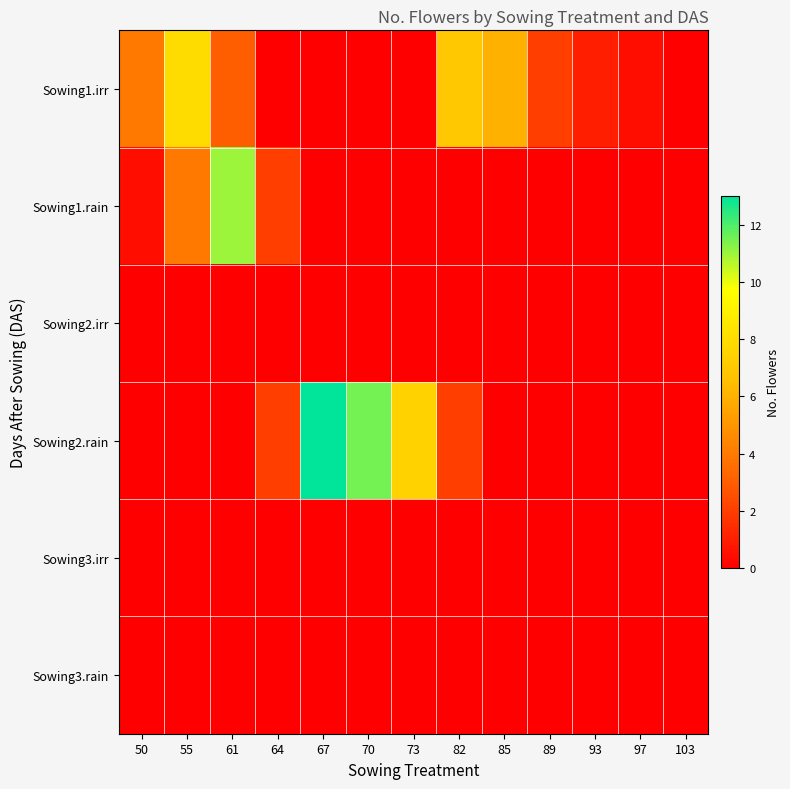

Reading left to right, transcribe all the data shown in this chart.

Sowing1.irr: 50=4.0	55=8.0	61=3.0	64=0.0	67=0.0	70=0.0	73=0.0	82=7.0	85=6.0	89=2.0	93=1.0	97=0.5	103=0.0
Sowing1.rain: 50=0.5	55=4.0	61=11.0	64=2.0	67=0.0	70=0.0	73=0.0	82=0.0	85=0.0	89=0.0	93=0.0	97=0.0	103=0.0
Sowing2.irr: 50=0.0	55=0.0	61=0.0	64=0.0	67=0.0	70=0.0	73=0.0	82=0.0	85=0.0	89=0.0	93=0.0	97=0.0	103=0.0
Sowing2.rain: 50=0.0	55=0.0	61=0.0	64=2.0	67=13.0	70=11.5	73=7.5	82=2.0	85=0.0	89=0.0	93=0.0	97=0.0	103=0.0
Sowing3.irr: 50=0.0	55=0.0	61=0.0	64=0.0	67=0.0	70=0.0	73=0.0	82=0.0	85=0.0	89=0.0	93=0.0	97=0.0	103=0.0
Sowing3.rain: 50=0.0	55=0.0	61=0.0	64=0.0	67=0.0	70=0.0	73=0.0	82=0.0	85=0.0	89=0.0	93=0.0	97=0.0	103=0.0